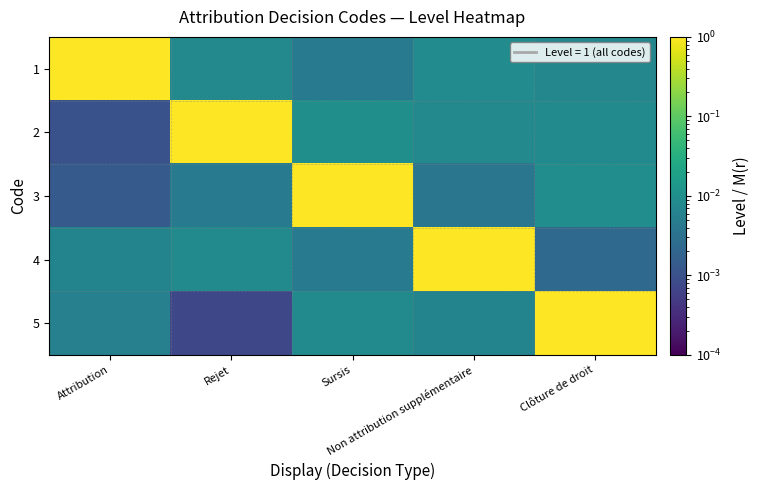

At which category is the sum across all series the highest?

Sursis